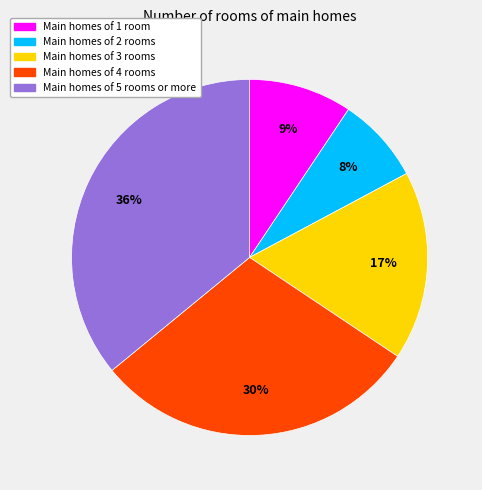

To the nearest percent, what is the average slice percentage?

20%